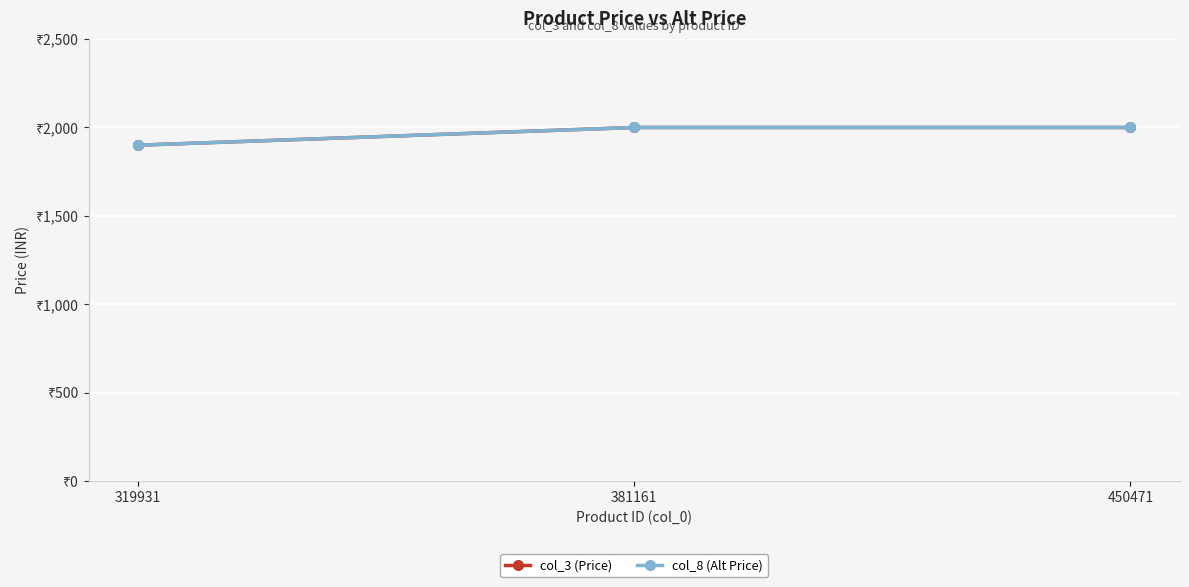

Reading left to right, extract all data points from this chart.

col_3 (Price): 1899	1999	1999
col_8 (Alt Price): 1899	1999	1999